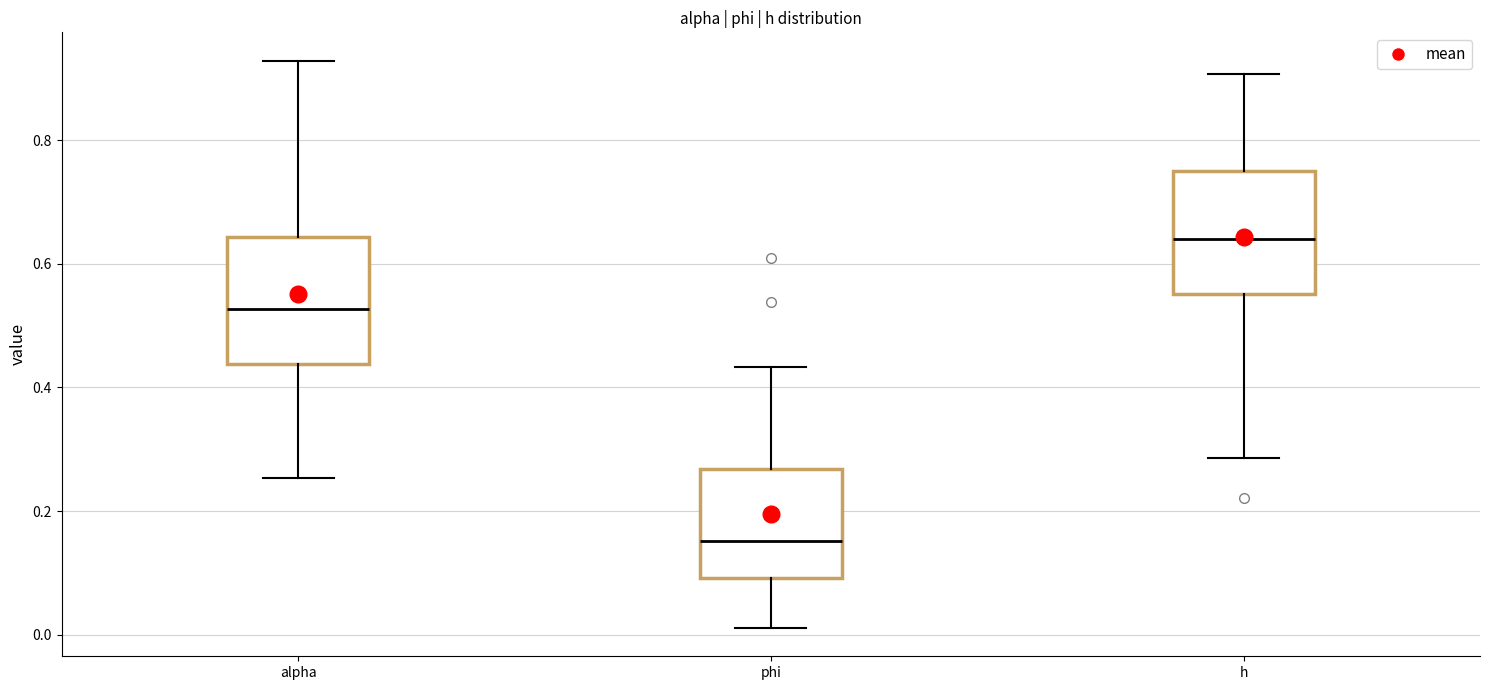

Reading left to right, read every box against the y-axis: the position of its median line, the range the box covers, and the ends of its whiskers. The values are not printed on the chart, so give them approximately, as read against the axis.

alpha: median 0.52, box 0.44 to 0.64, whiskers 0.26 to 0.92
phi: median 0.16, box 0.10 to 0.26, whiskers 0.02 to 0.44
h: median 0.64, box 0.56 to 0.76, whiskers 0.28 to 0.90